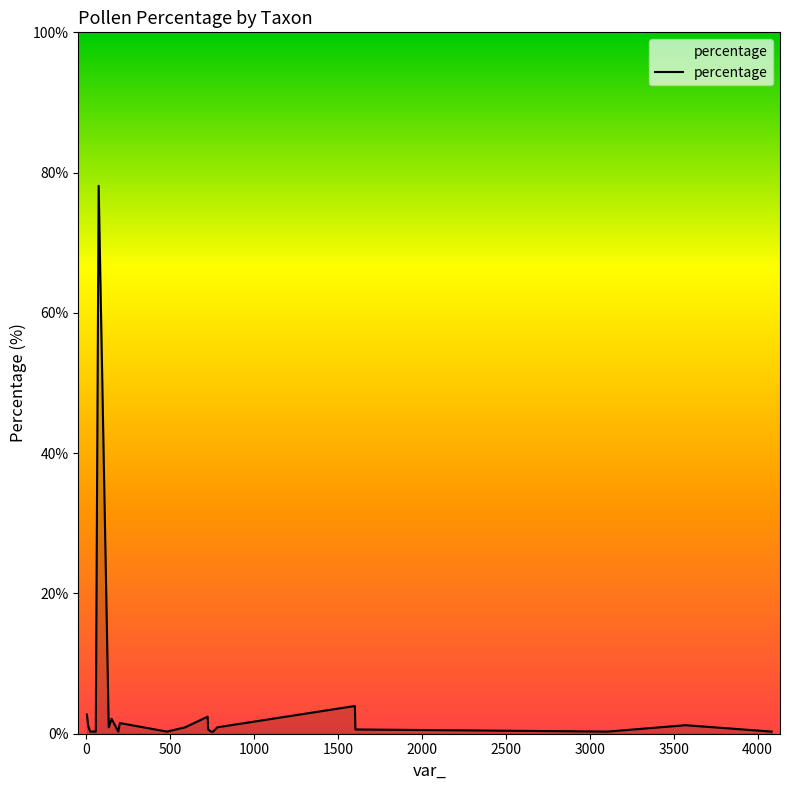

Does the chart have visible grid lines?

No